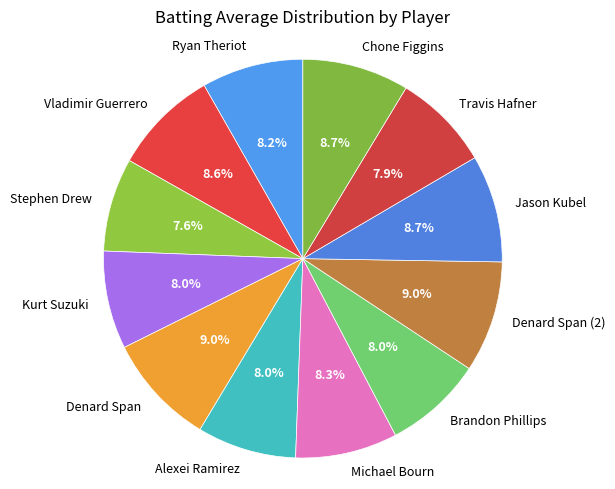

Is it true that Denard Span is 3% of the pie?

False